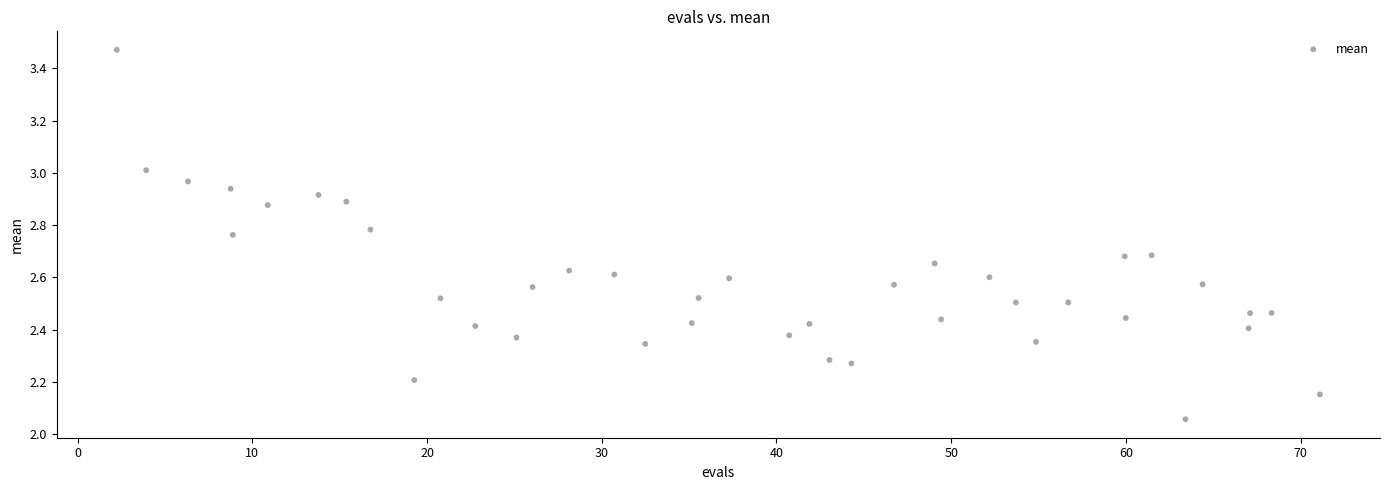

What is the range of X values (max minus min)?

68.9